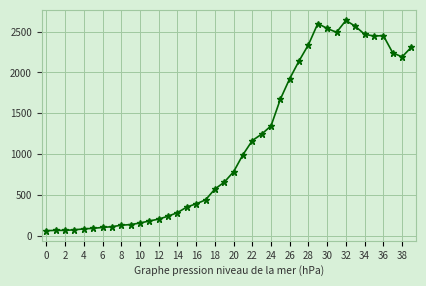

Count the number of categories in the chart.

40